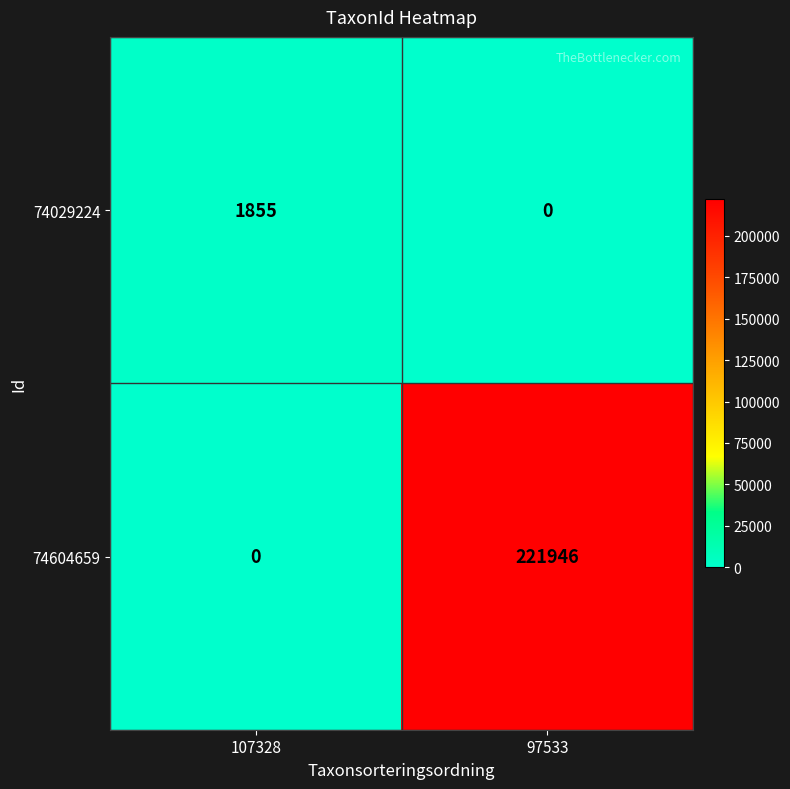

Is it true that 74604659 equals 313931 at 97533?

False